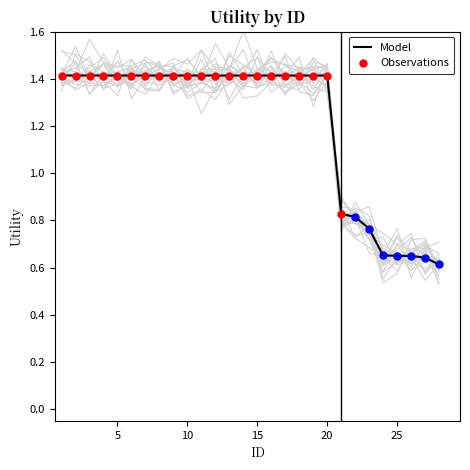

What is the ratio of the value at 16 to the value at 15?

1.0